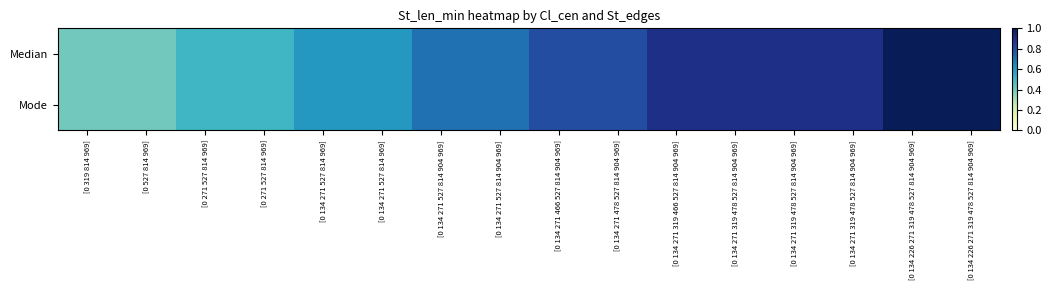

Rank the series by their maximum value, from highest to lowest.

Median, Mode